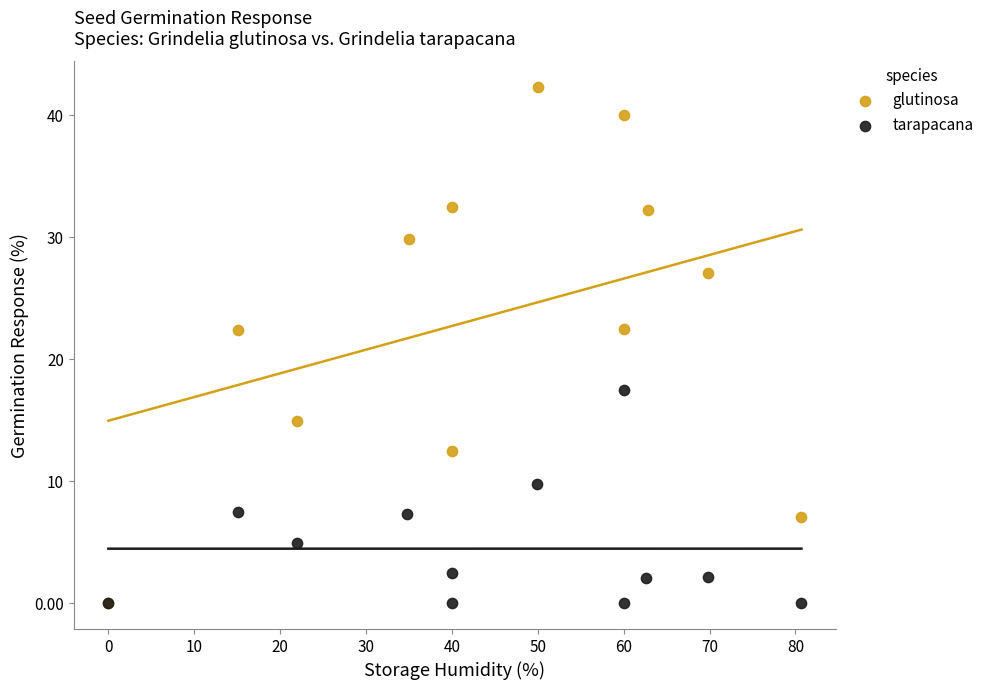

Which series contains the highest Y value?

glutinosa